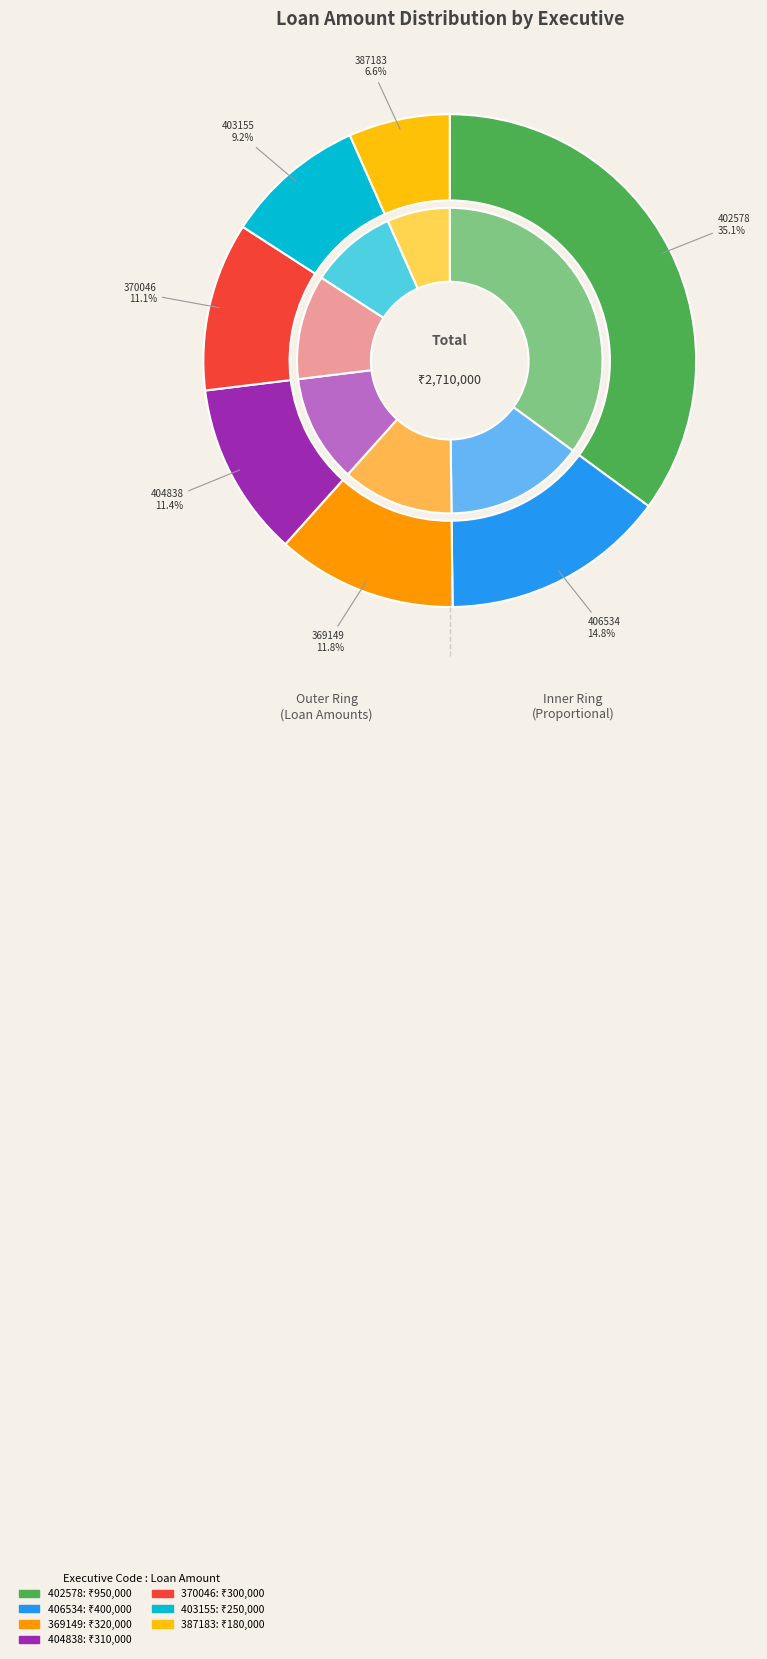

Is it true that 370046
ANOOP KUMAR is 18% of the pie?

False